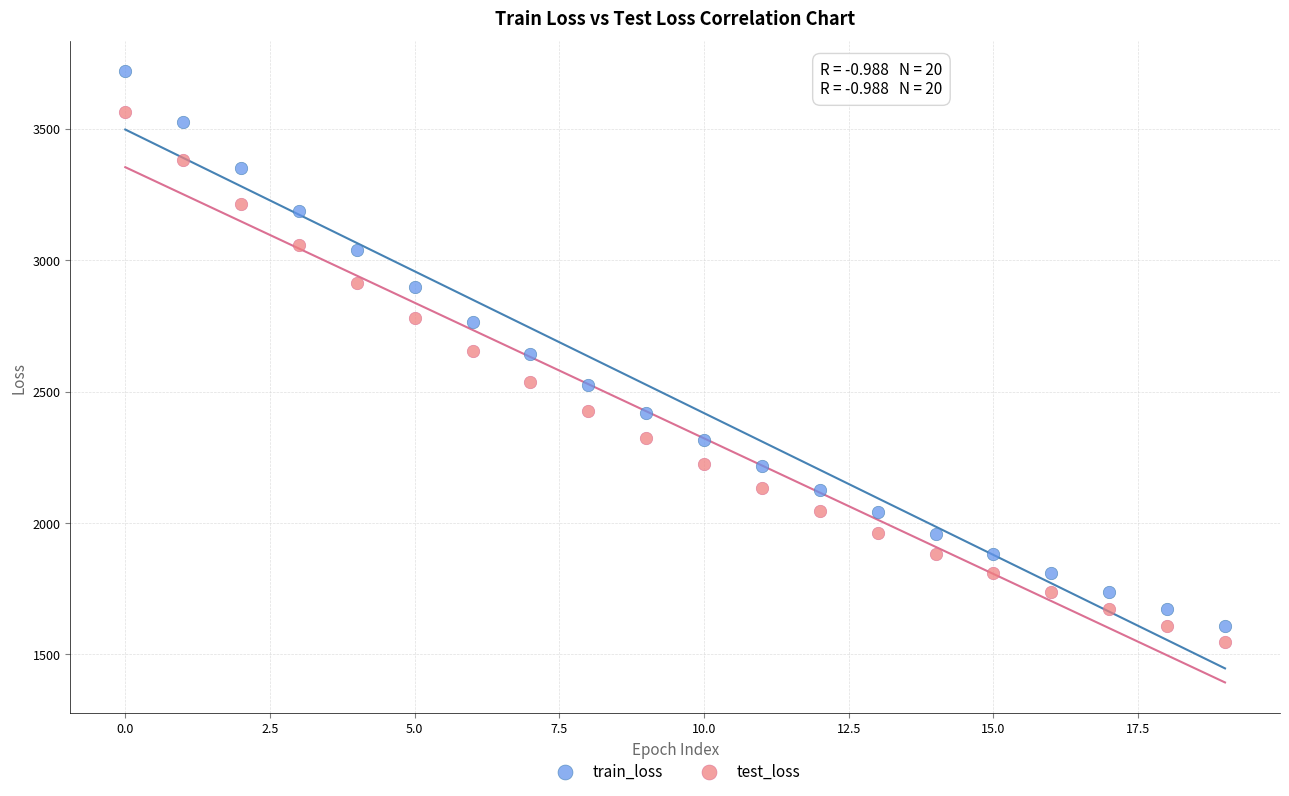

Across all data points, what is the range of Y values (max minus min)?

2170.0